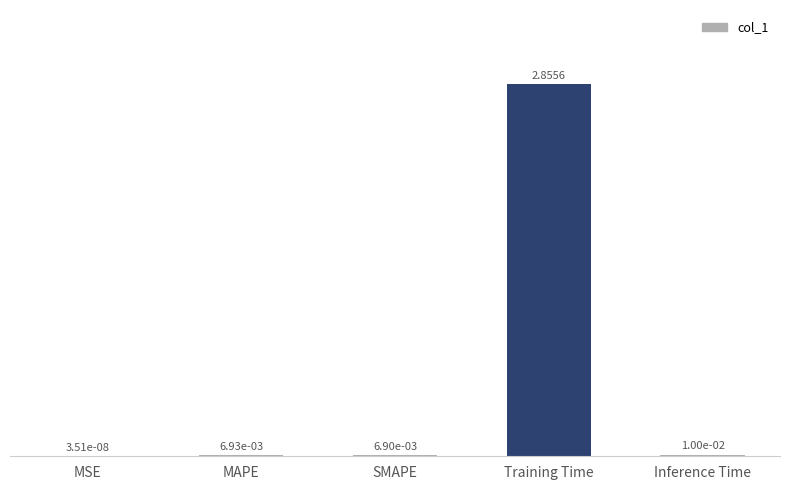

Which has a higher value, MSE or SMAPE?

SMAPE